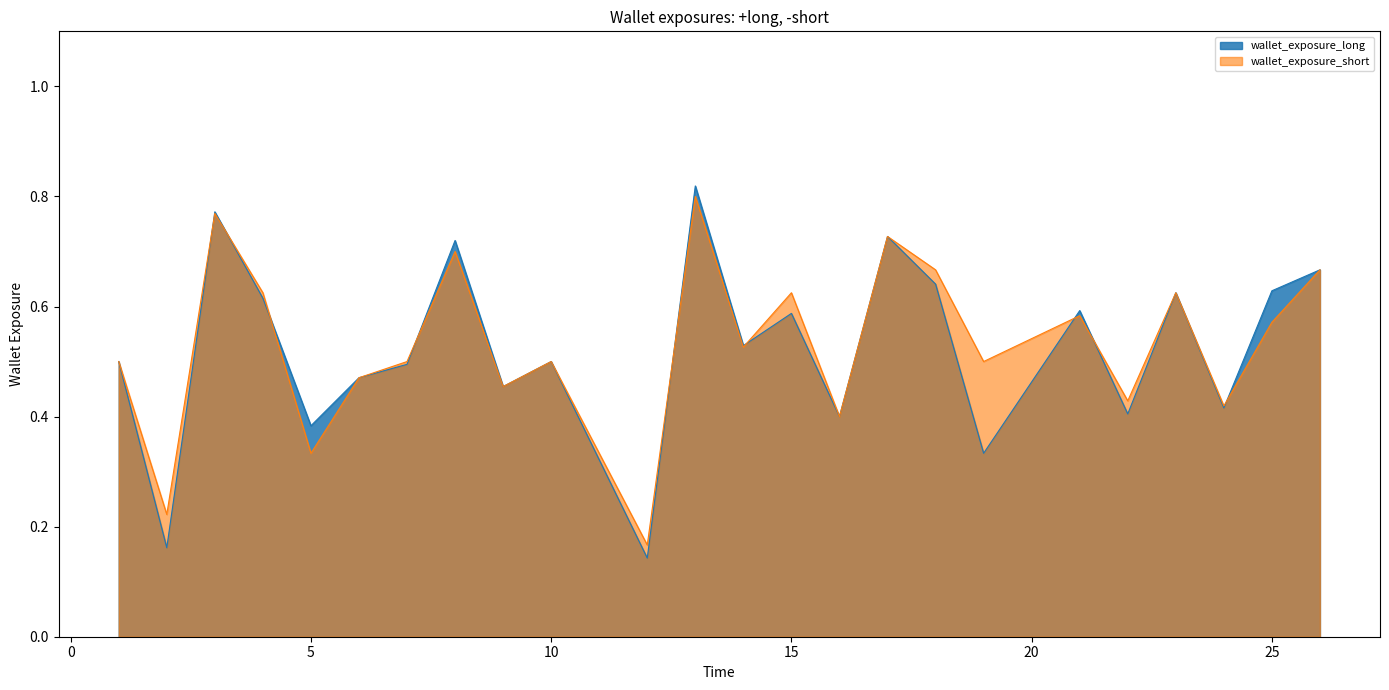

How many lines are shown in the chart?

2